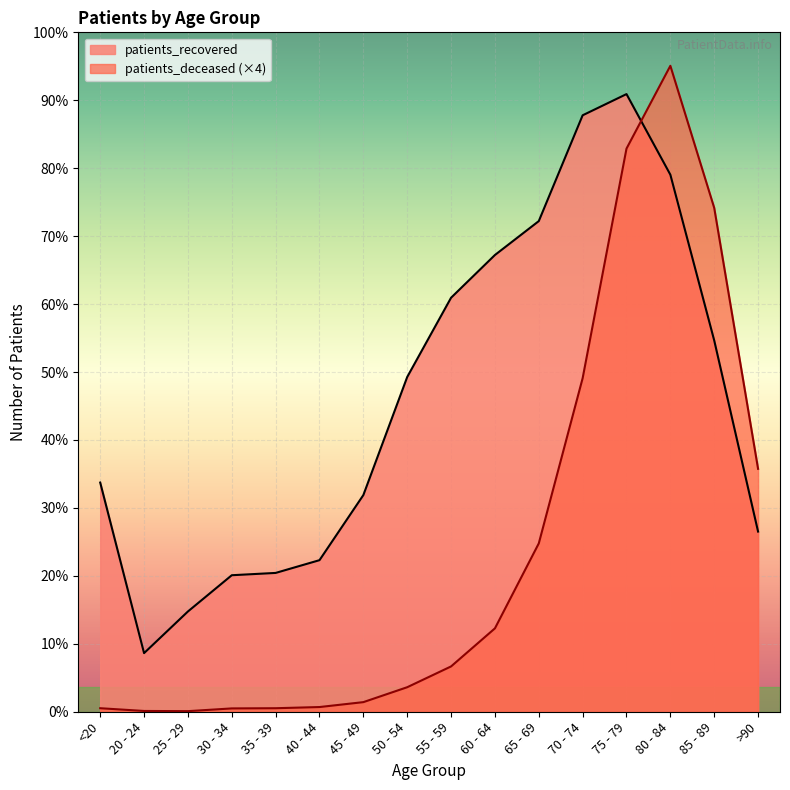

Reading left to right, what are all the values shown in this chart?

patients_deceased: 72	16	12	68	72	96	196	500	924	1700	3432	6800	11480	13168	10272	4952
patients_recovered: 4672	1195	2044	2783	2830	3090	4417	6824	8440	9311	10002	12159	12591	10948	7569	3673